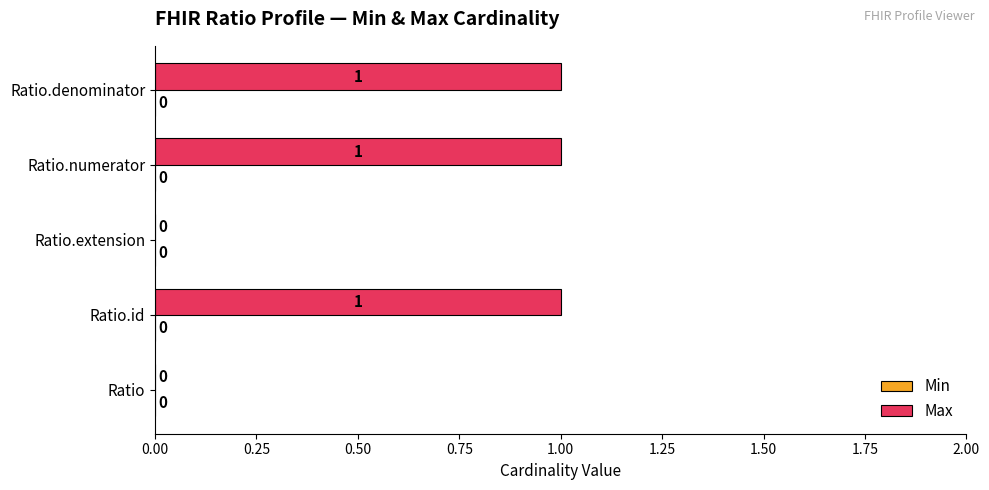

True or false: the data shows 1 at Ratio.extension.

False